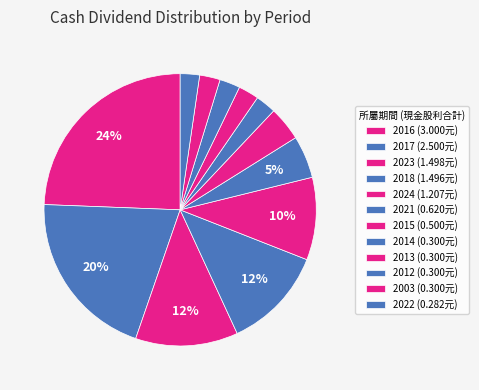

Which slice is the largest?

2016